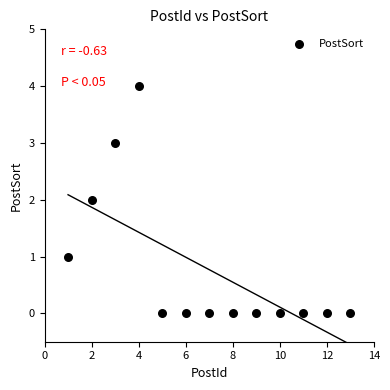

What is the range of X values (max minus min)?

12